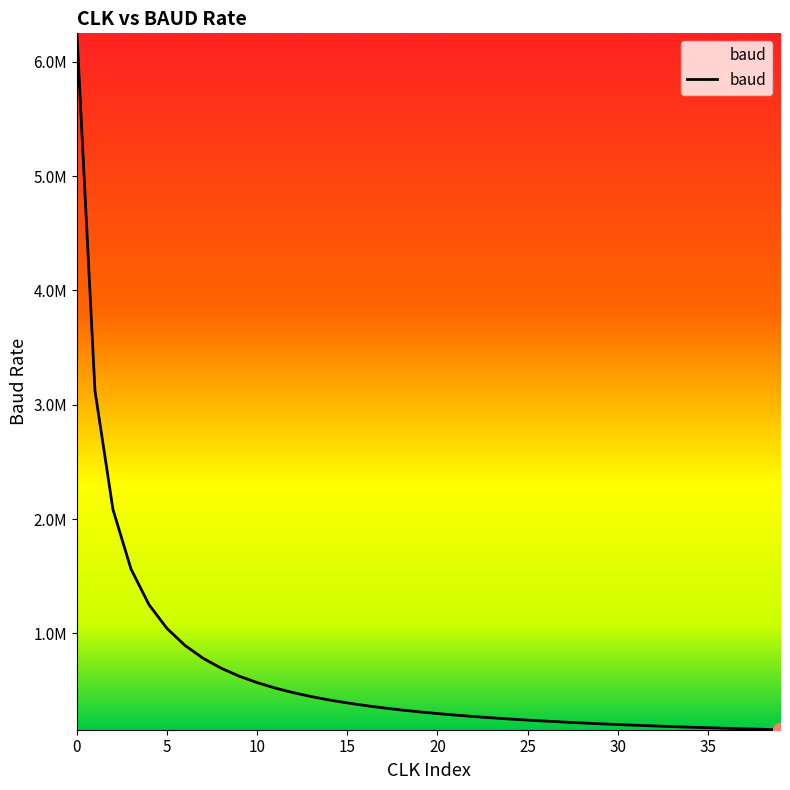

What is the smallest value displayed?

156250